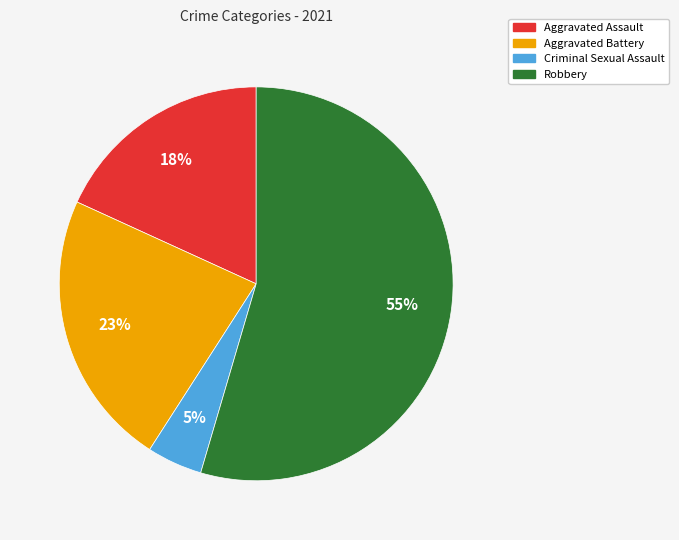

To the nearest percent, what percentage of the pie is Aggravated Assault?

18%